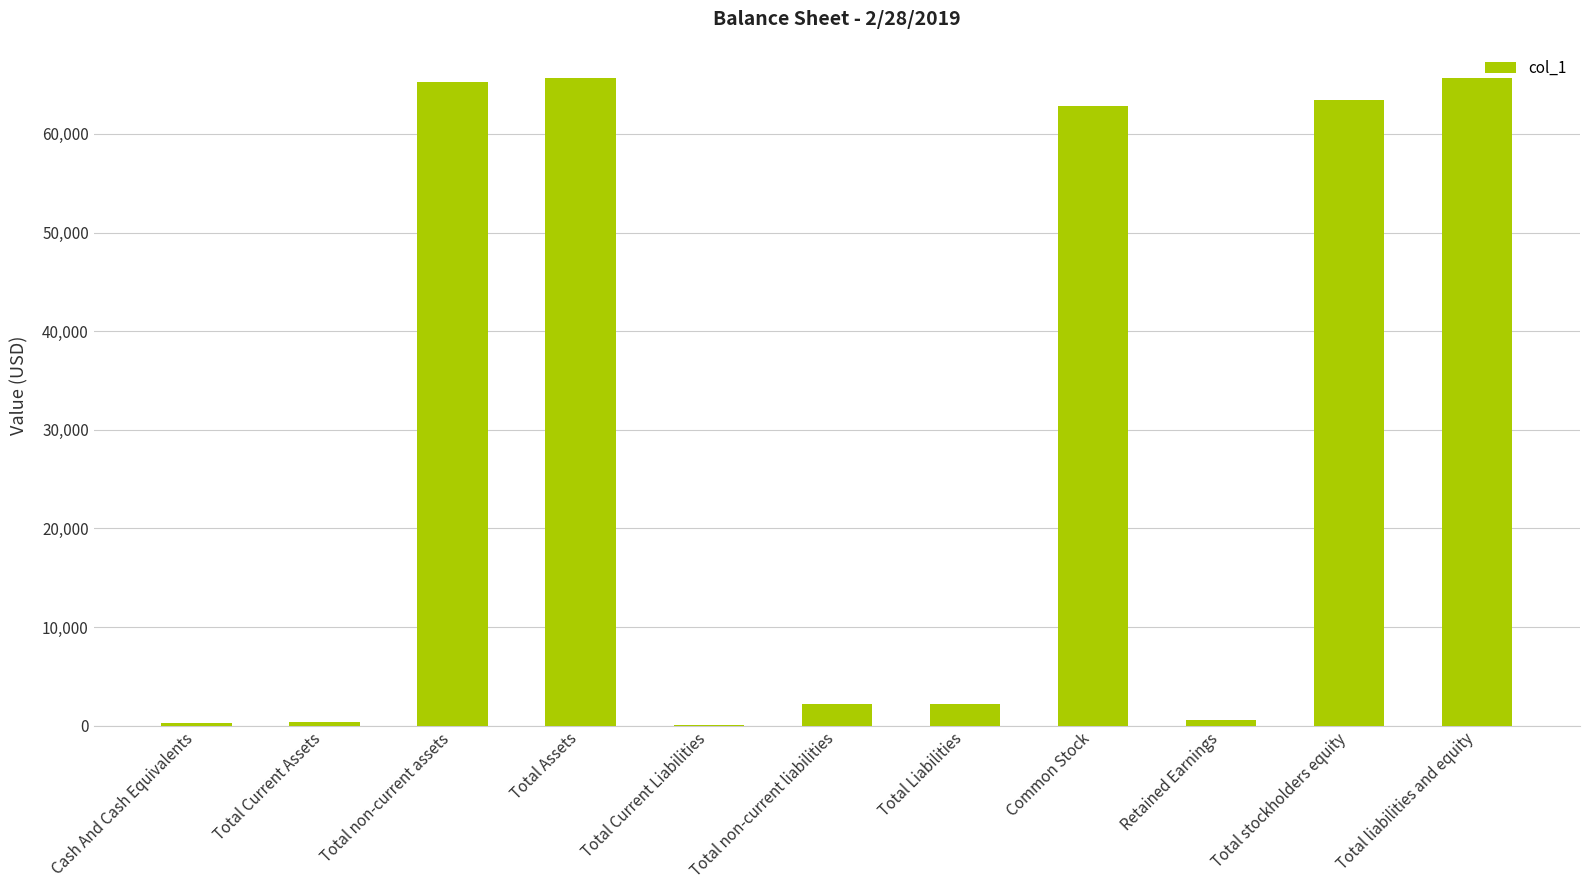

Count the number of categories in the chart.

11